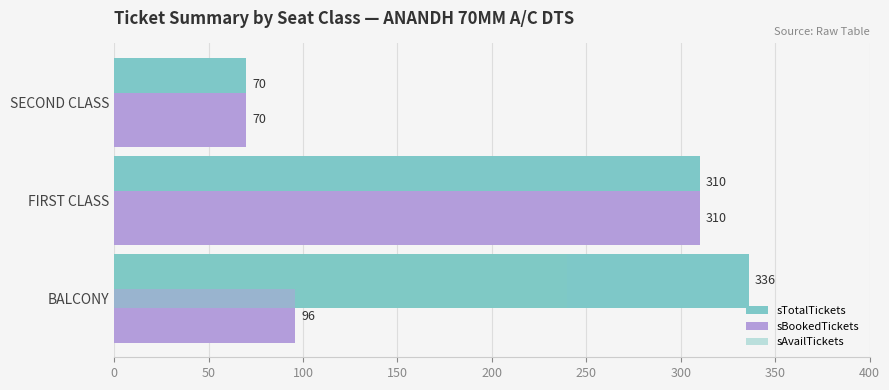

How many values in sAvailTickets are above zero?

1